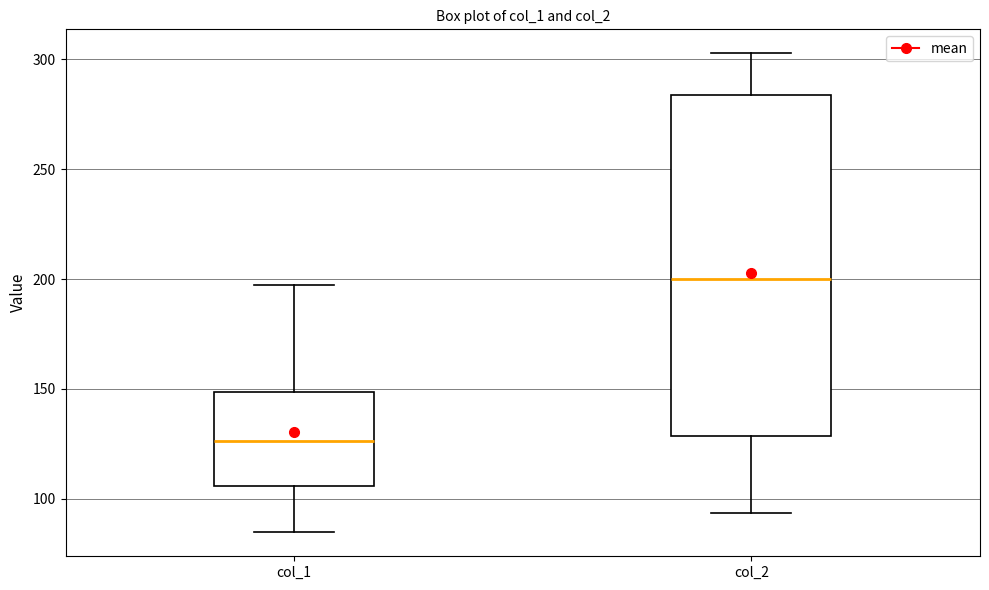

Comparing the boxes themselves (not the whiskers), which one is the tallest?

col_2